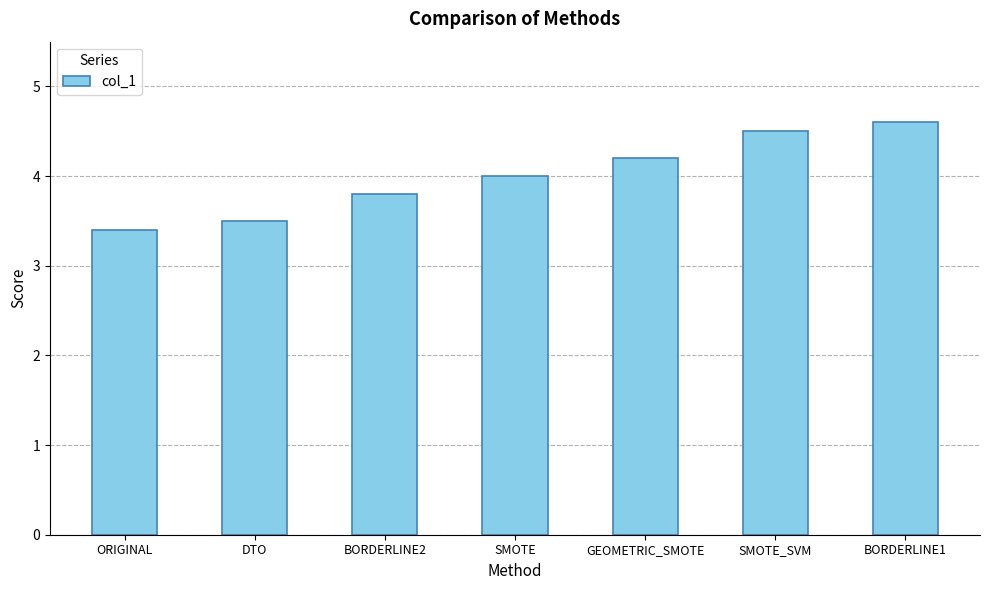

What position from the right is GEOMETRIC_SMOTE?

3